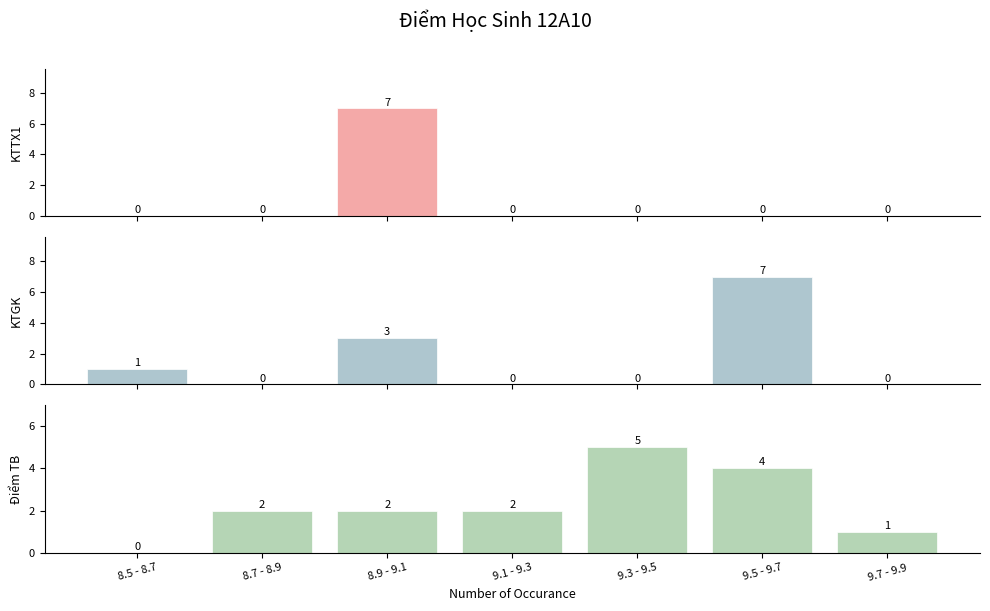

List the labels in order of Điểm TB value, smallest first.

8.5 - 8.7, 9.7 - 9.9, 8.7 - 8.9, 8.9 - 9.1, 9.1 - 9.3, 9.5 - 9.7, 9.3 - 9.5